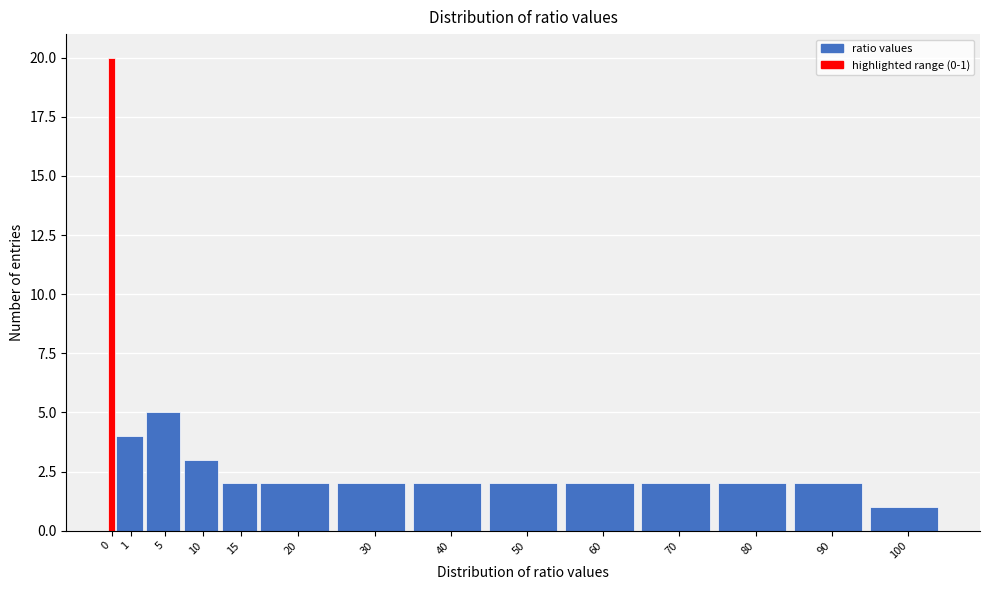

Reading right to left, list all the values displayed in this chart.

1	2	2	2	2	2	2	2	2	2	3	5	4	20